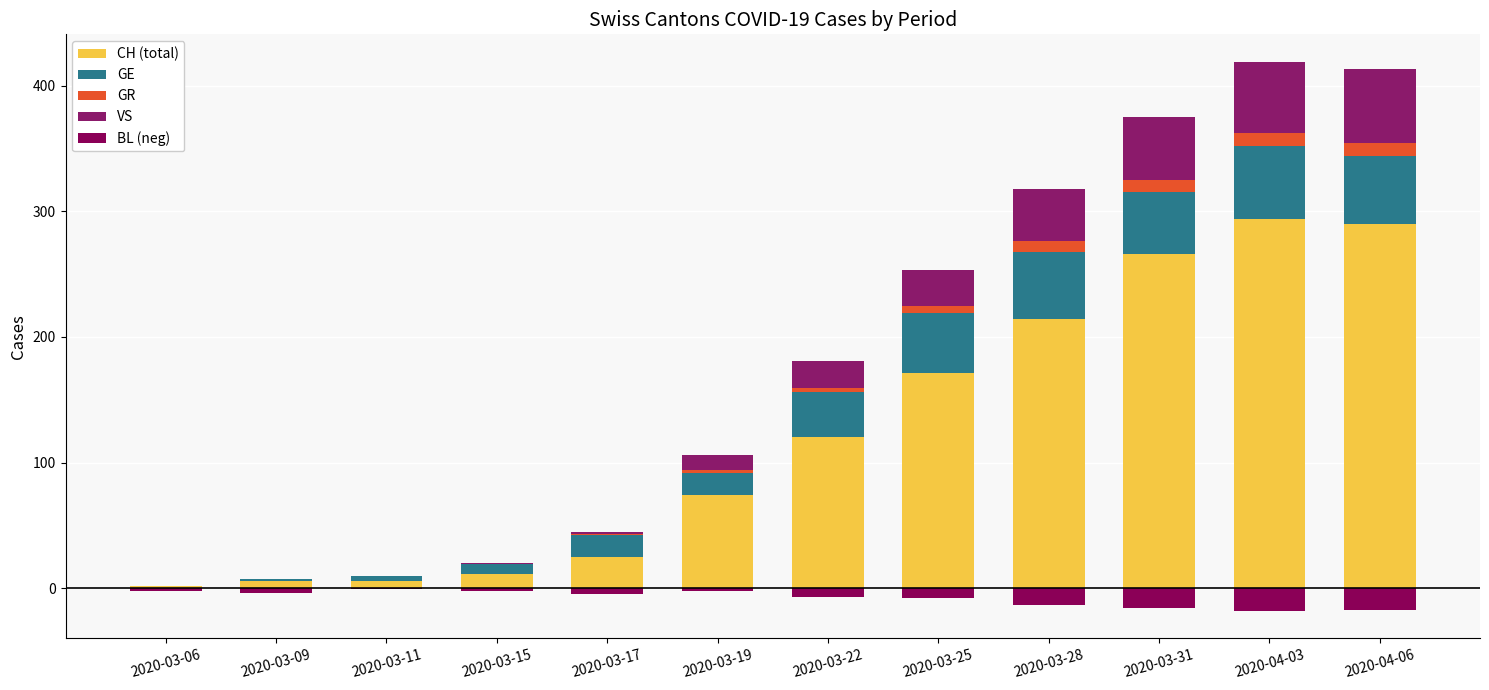

What is the difference between the maximum and minimum values in the GE series?

58